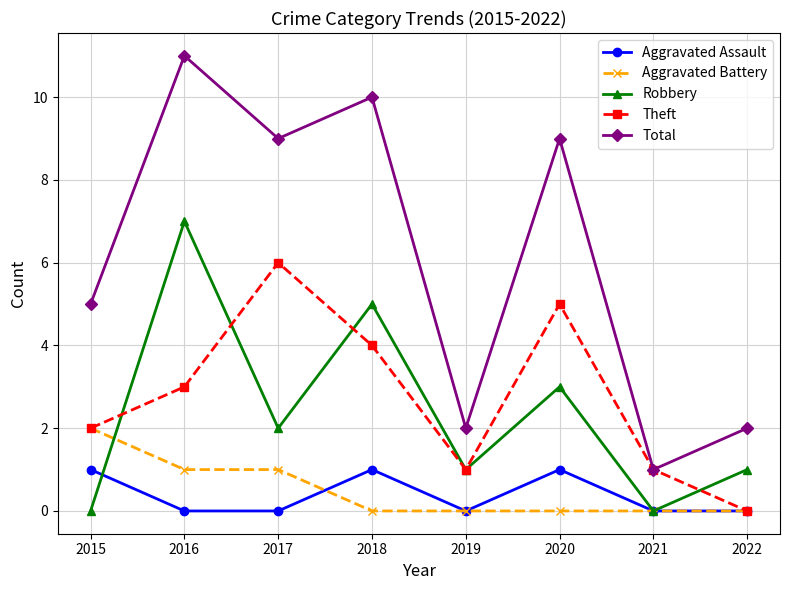

What is the average value of the Robbery series?

2